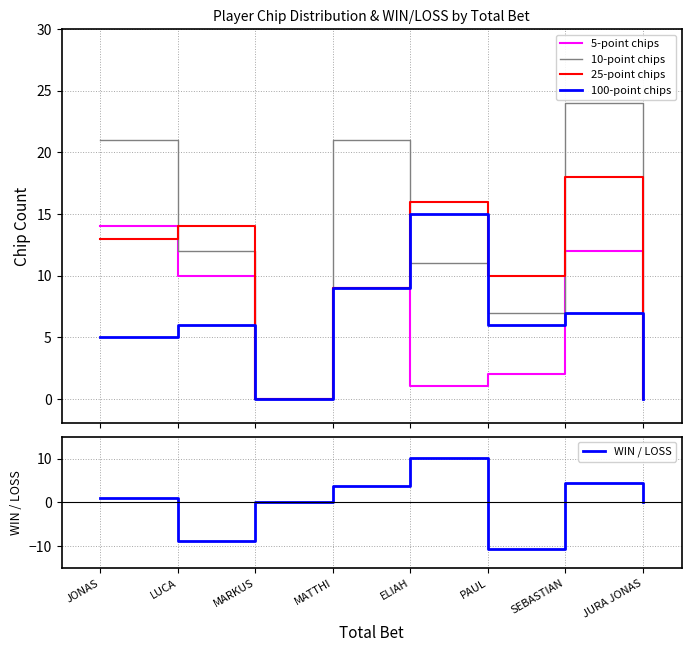

What is the sum of the 10-point chips values at PAUL and MATTHI?

28.0